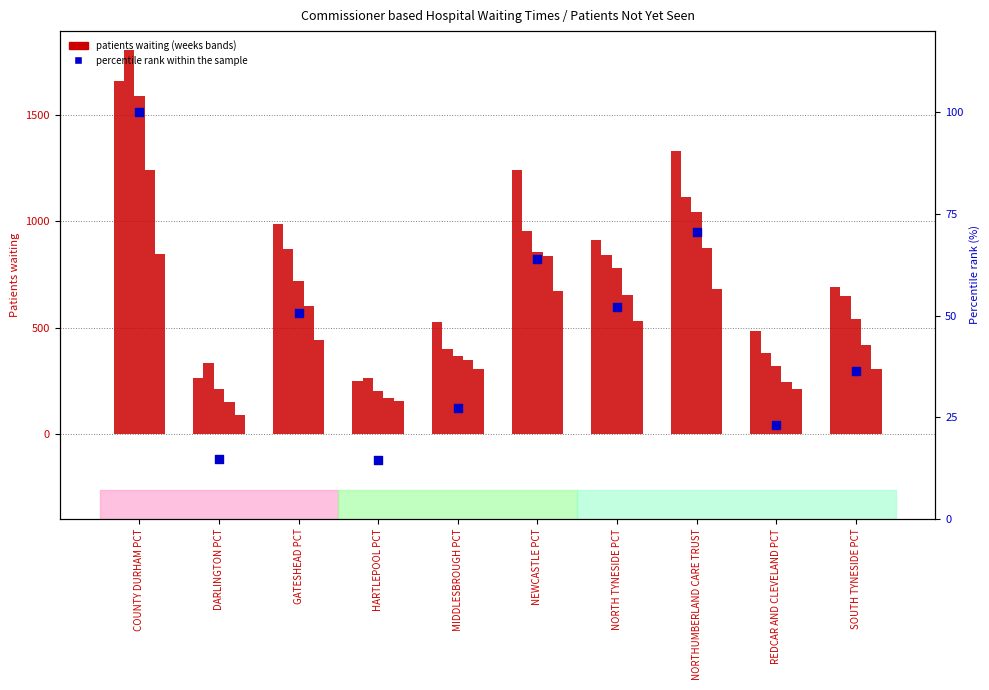

At which category is the sum across all series the highest?

COUNTY DURHAM PCT